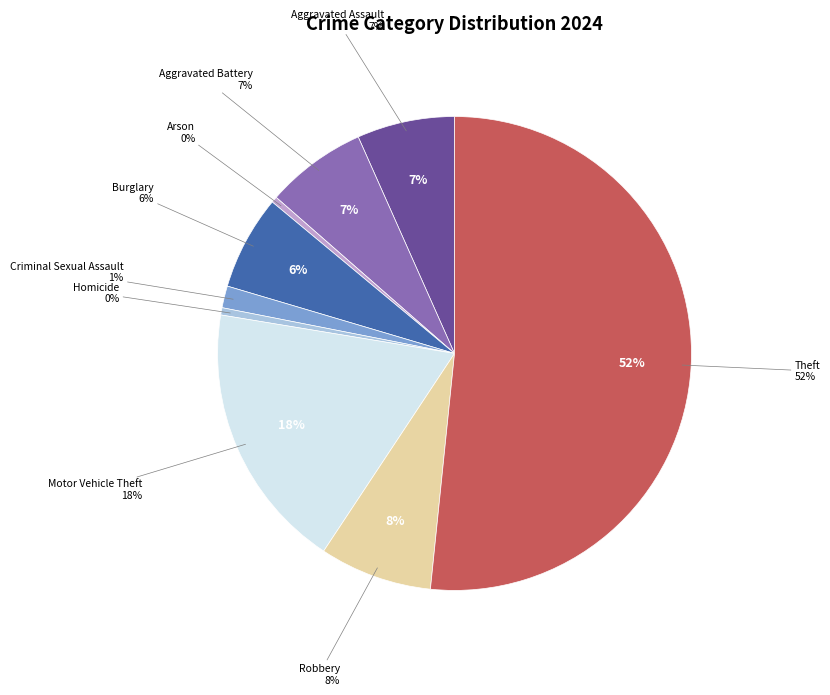

To the nearest percent, what is the combined percentage of Theft and Aggravated Battery?

59%